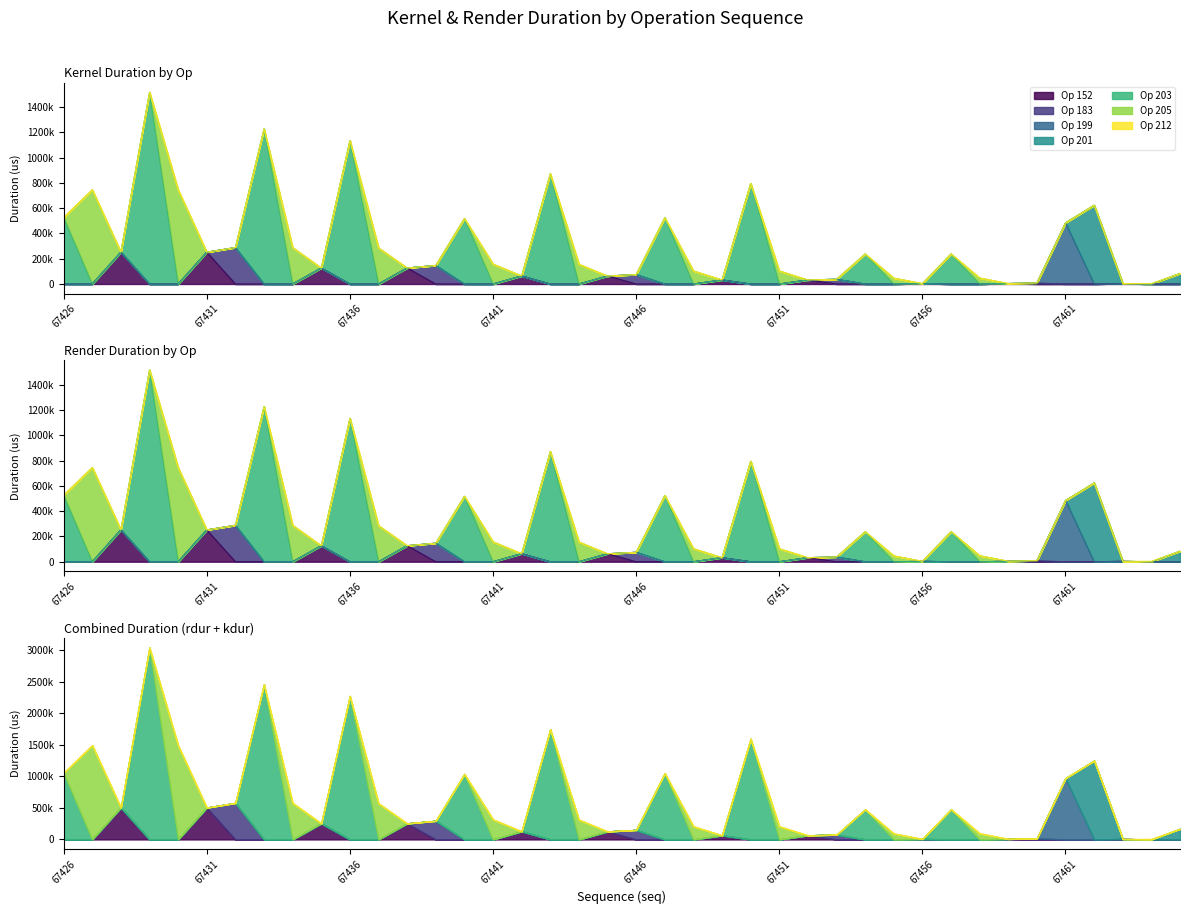

What is the highest value of the op_152 series?

252415